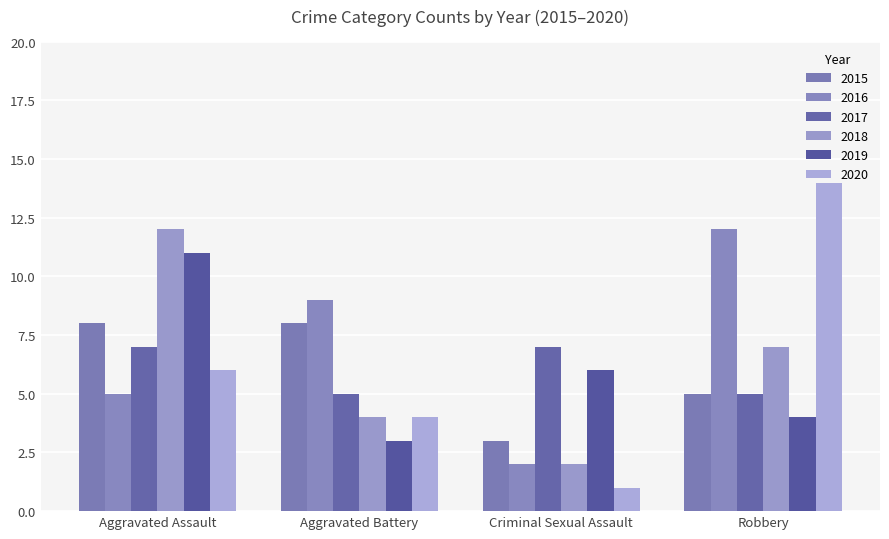

How many values in the 2020 series are below 6?

2